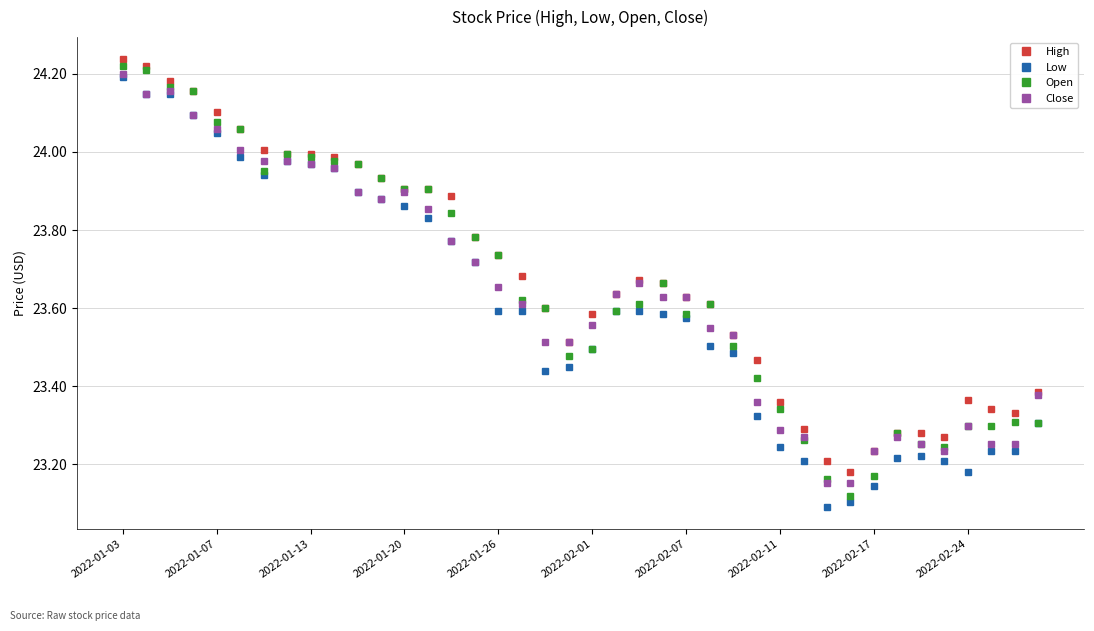

Rank the series by their average value, from highest to lowest.

High, Open, Close, Low